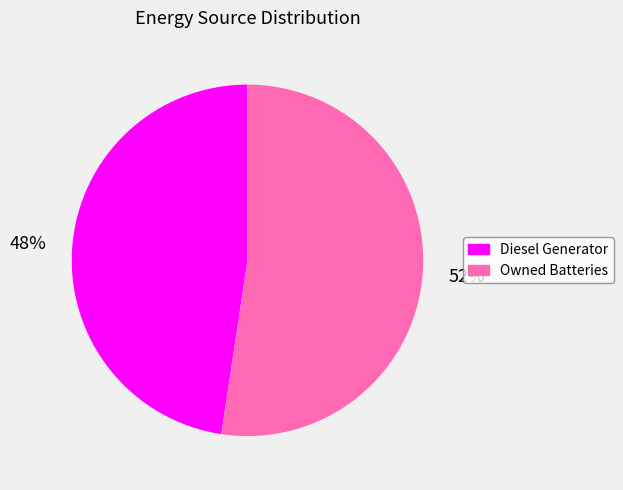

Rank the categories by value from lowest to highest.

Diesel Generator, Owned Batteries